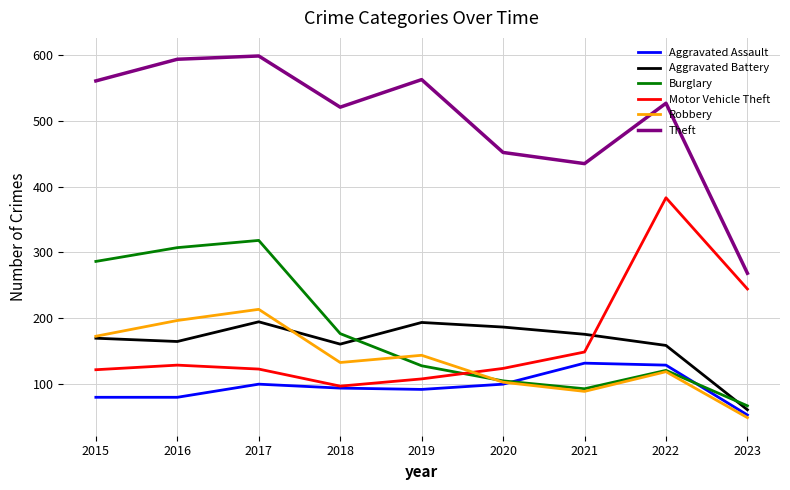

Does the chart display data point markers on the line(s)?

No